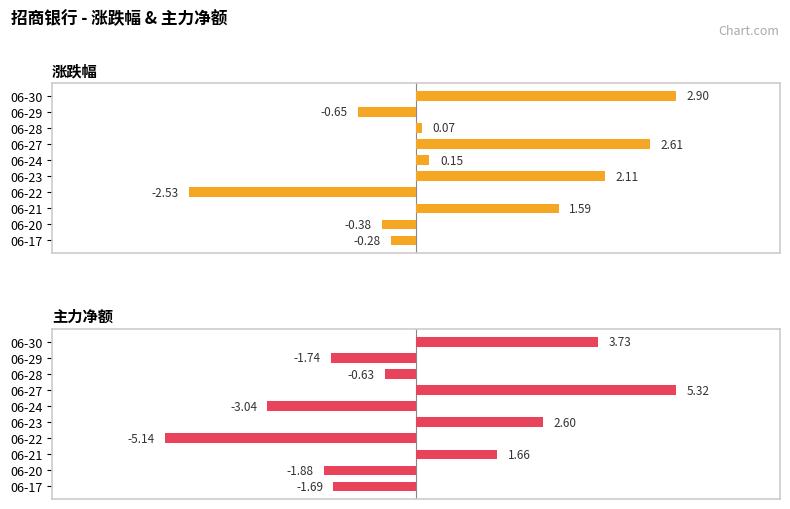

Which series has the largest range (max minus min)?

主力净额